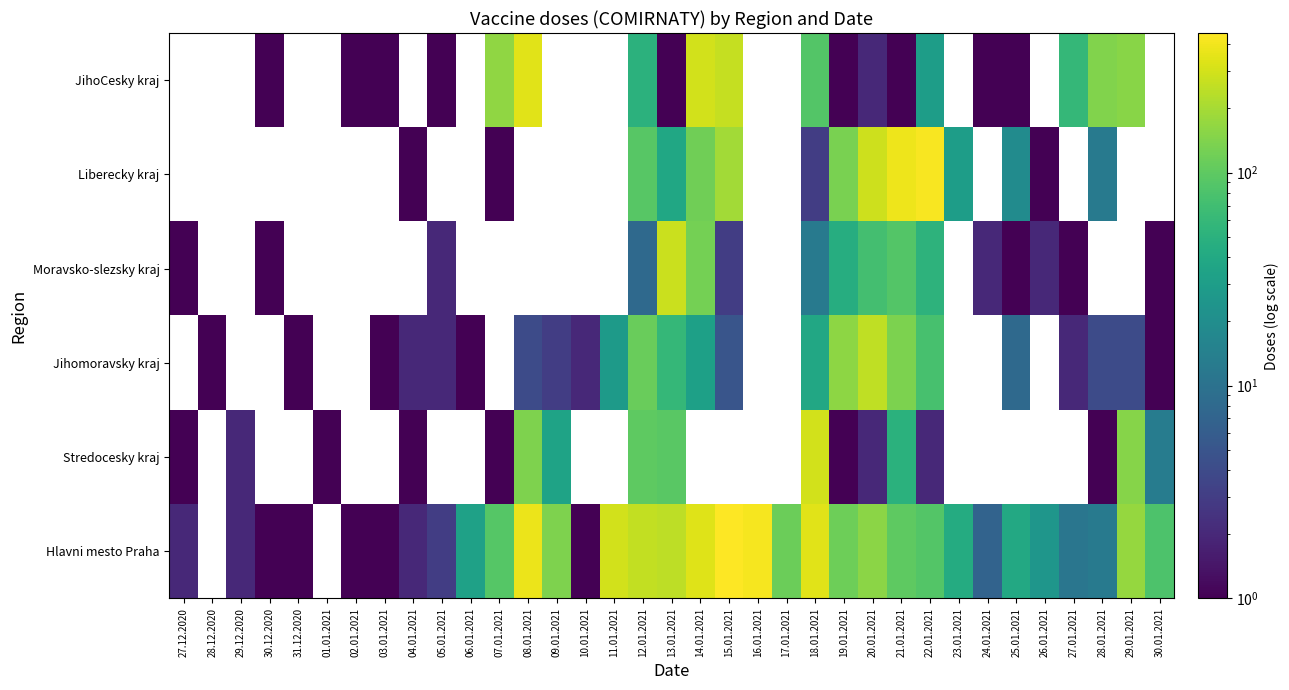

Which label corresponds to the largest value in the chart?

15.01.2021